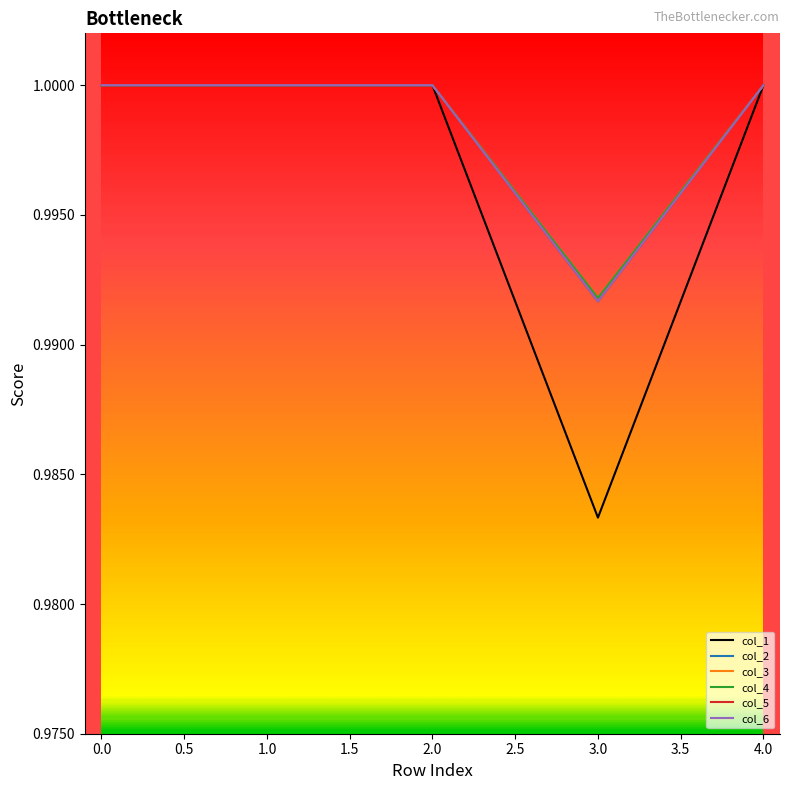

Does the chart display data point markers on the line(s)?

No